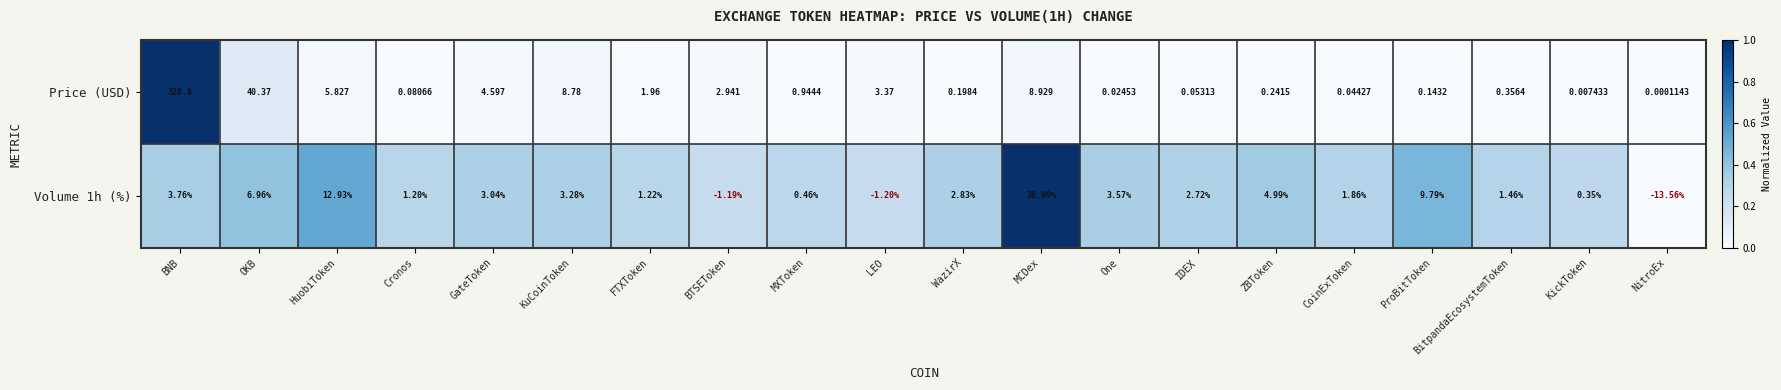

At which label is Volume 1h (%) closest to 11?

ProBitToken